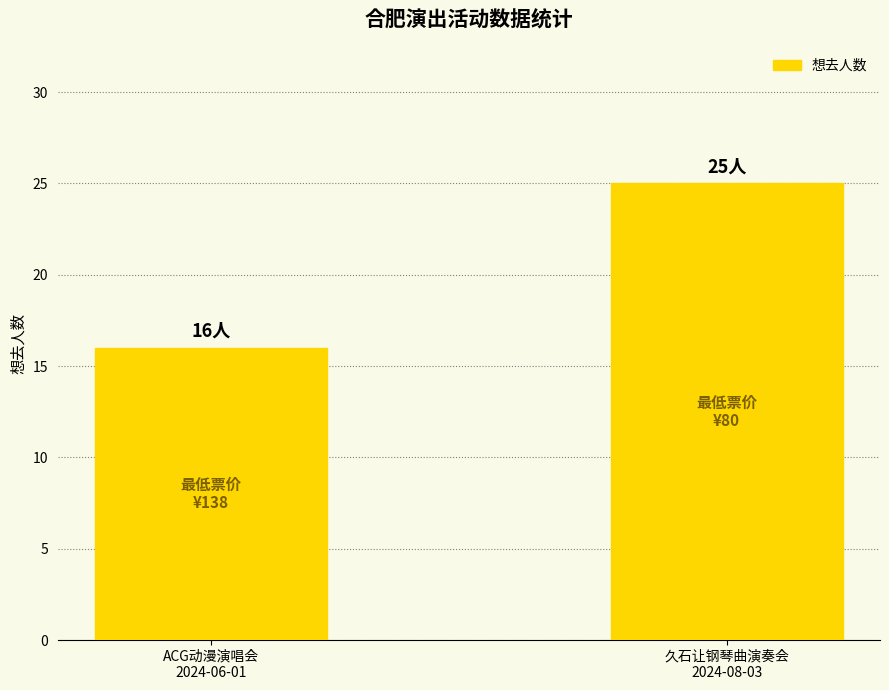

What is the maximum value shown in the chart?

25